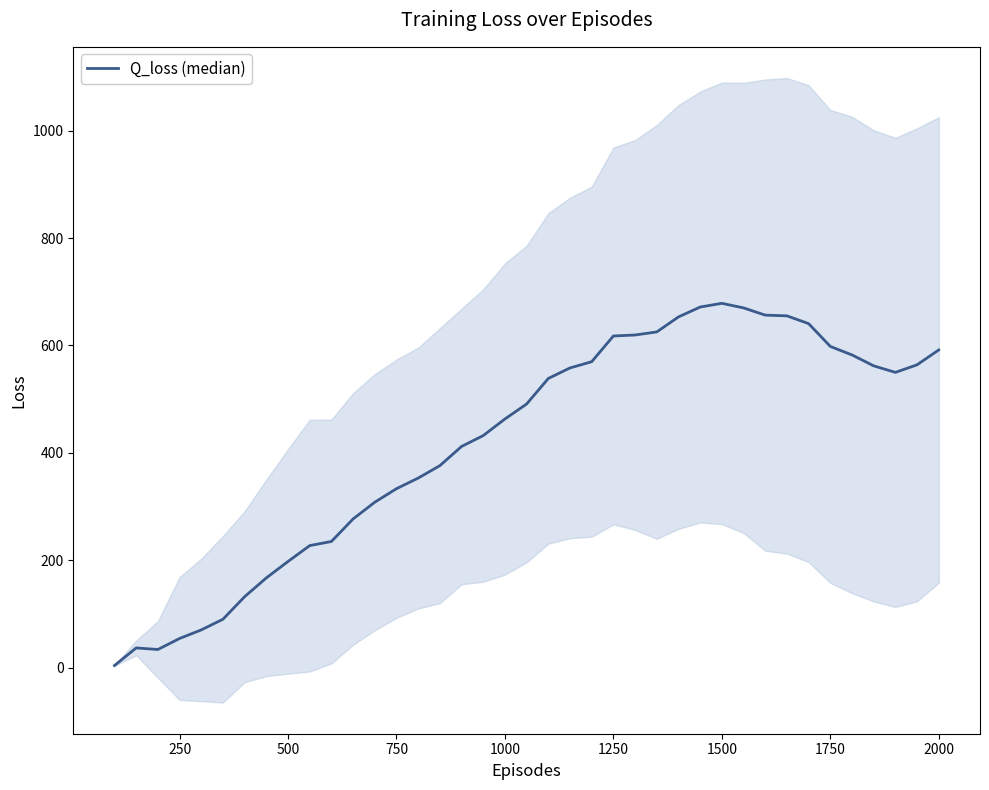

The chart shows a value of 608.4 at 16. True or false?

False